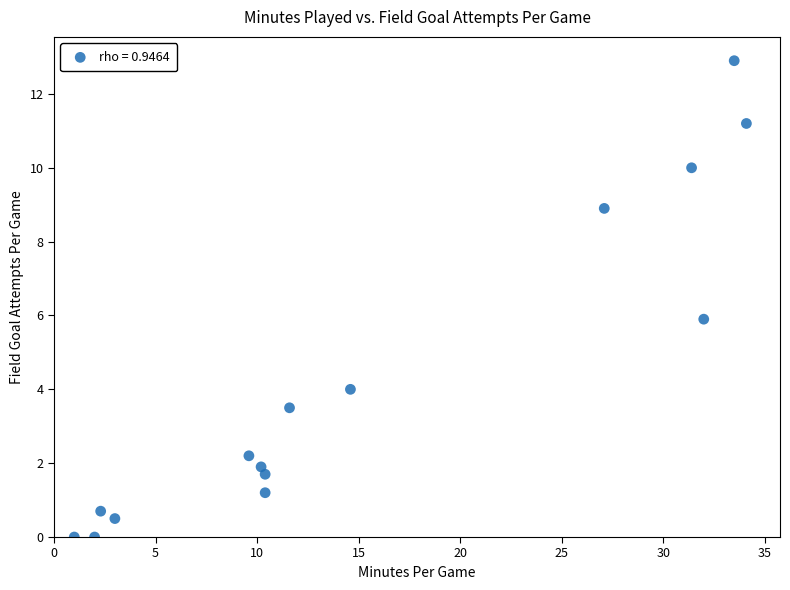

What is the range of Y values (max minus min)?

12.9